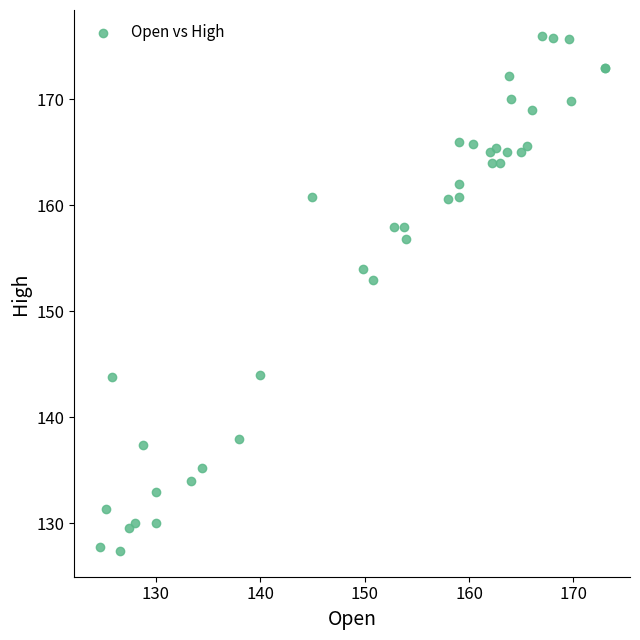

What Y value in the scatter plot is closest to 151?

153.0